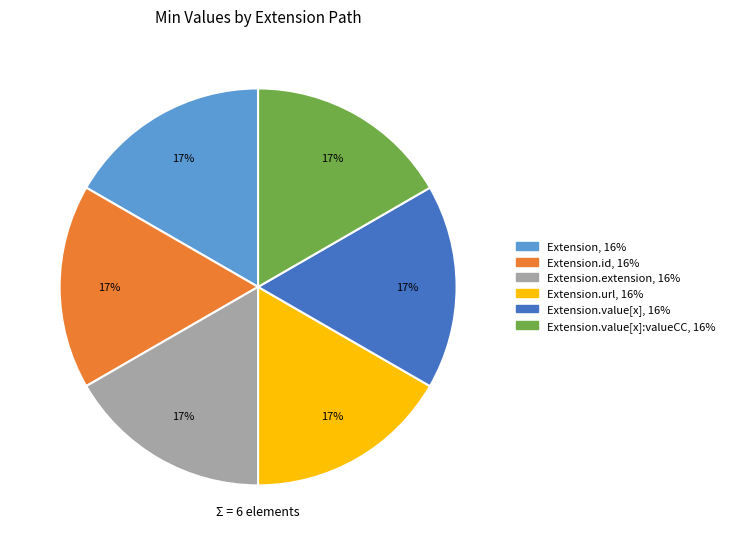

Does any single category account for the majority?

No